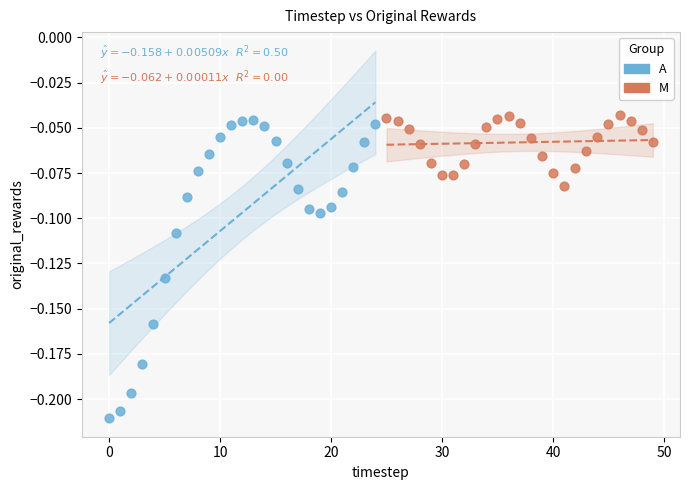

Which series has the widest spread of Y values?

A